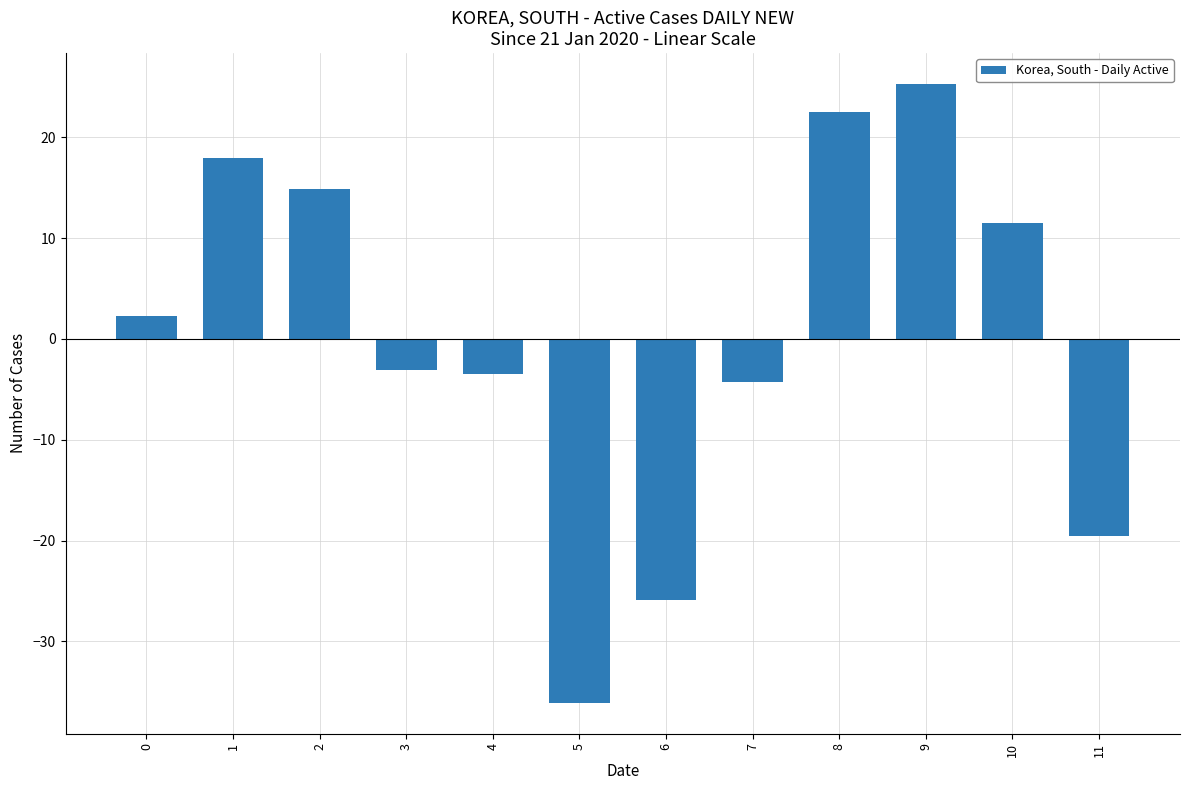

What is the value of the 3rd bar from the left?

14.9